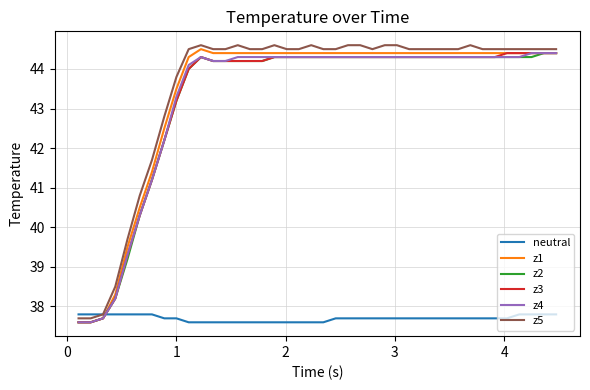

What is the highest value of the z4 series?

44.4